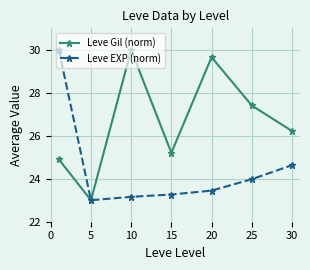

What is the value of the Leve EXP (norm) point at the 5th from the left?

23.4